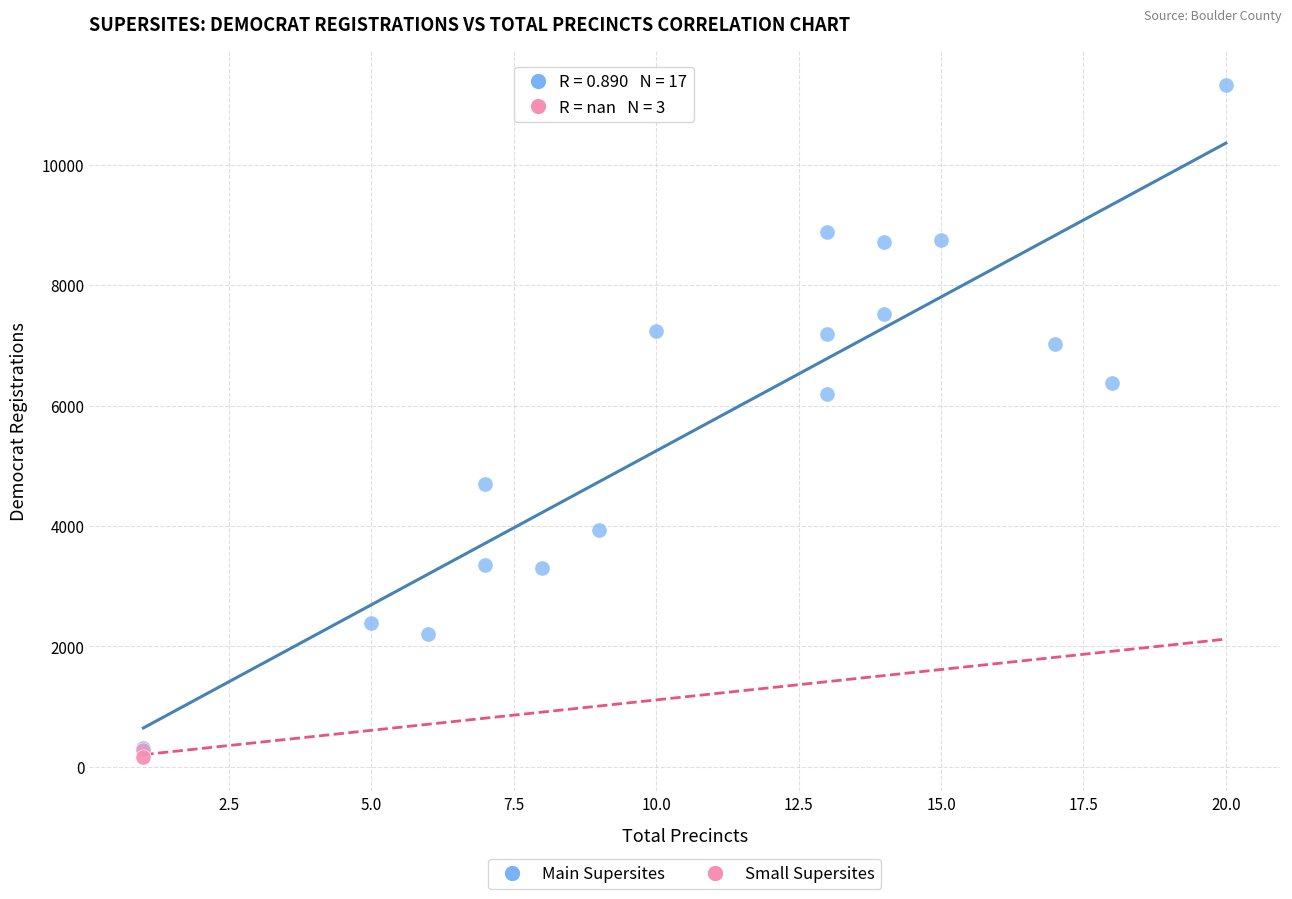

Which series contains the highest Y value?

Main Supersites